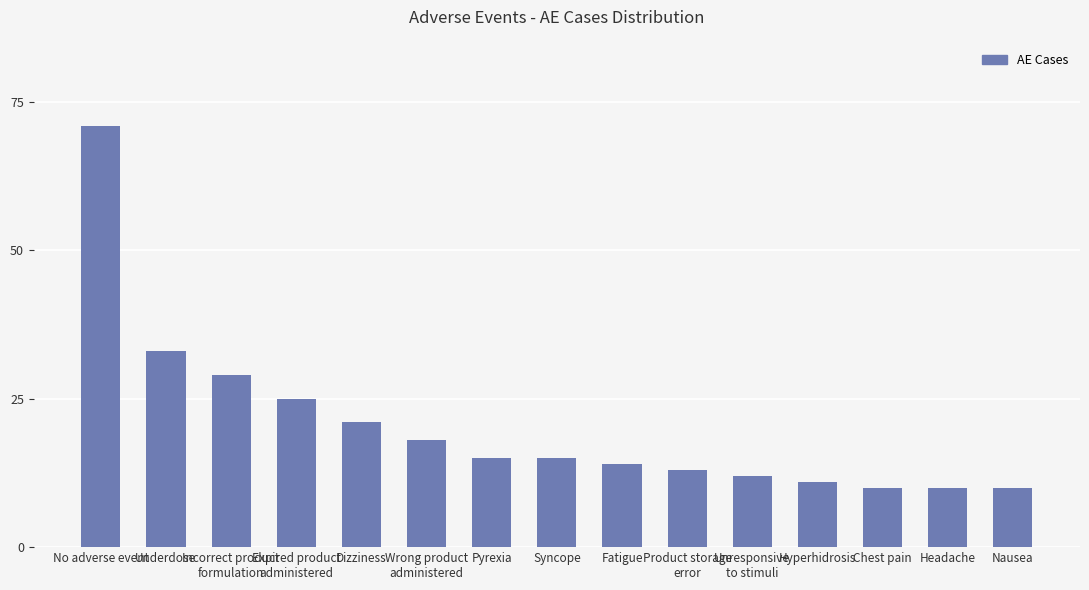

What is the change in value from Incorrect product
formulation to Headache?

-19